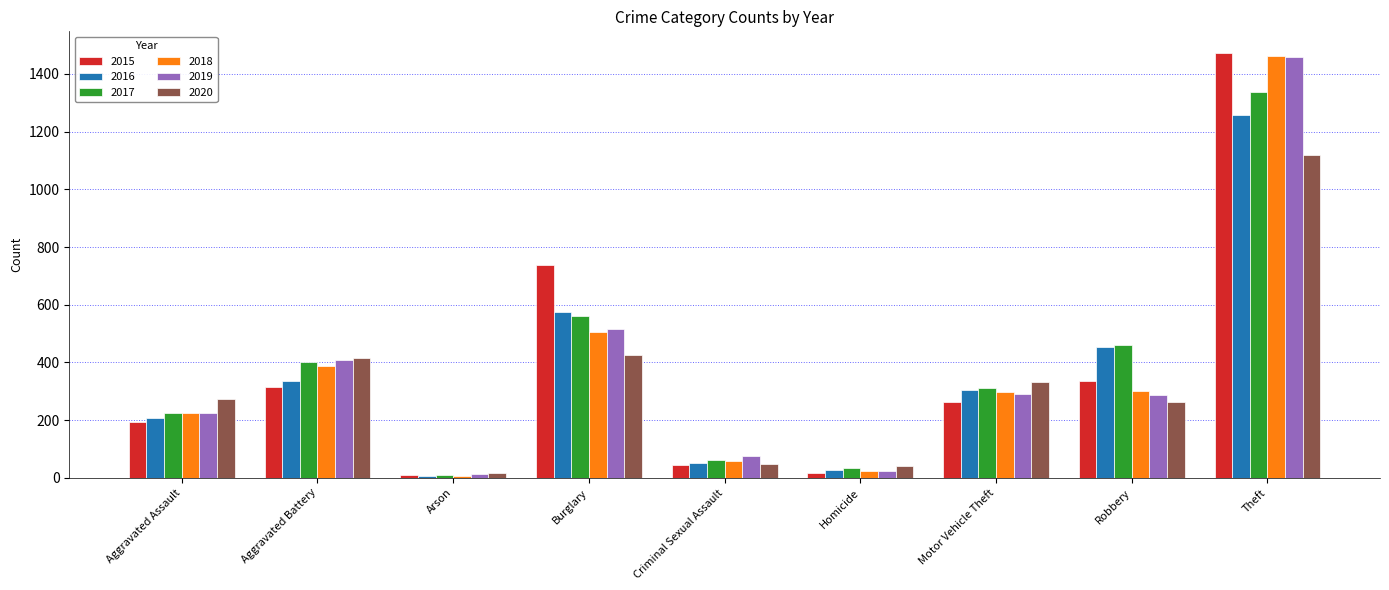

What is the difference between the highest and lowest values at Criminal Sexual Assault?

31